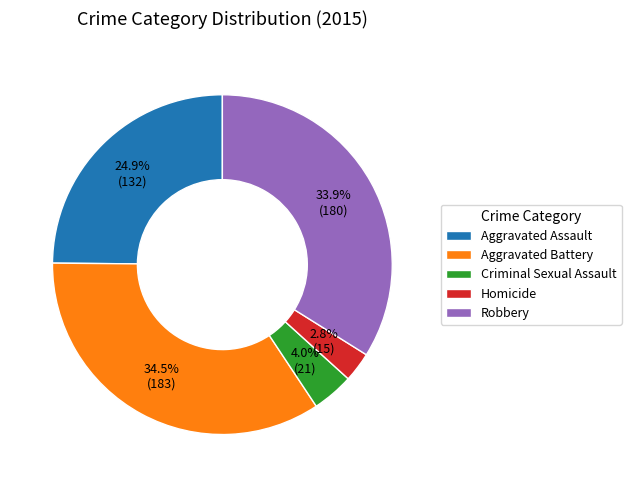

Count the number of slices in the pie.

5